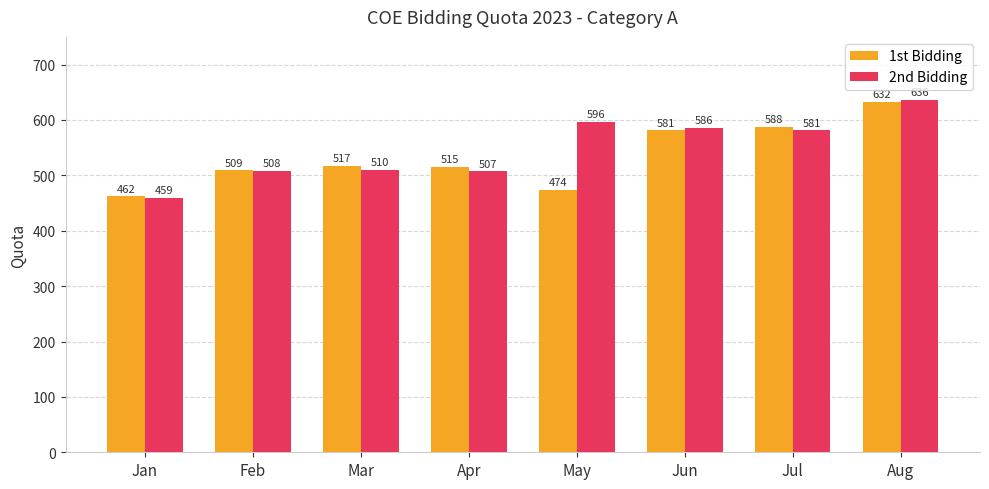

Rank the series by their average value, from highest to lowest.

2nd Bidding, 1st Bidding